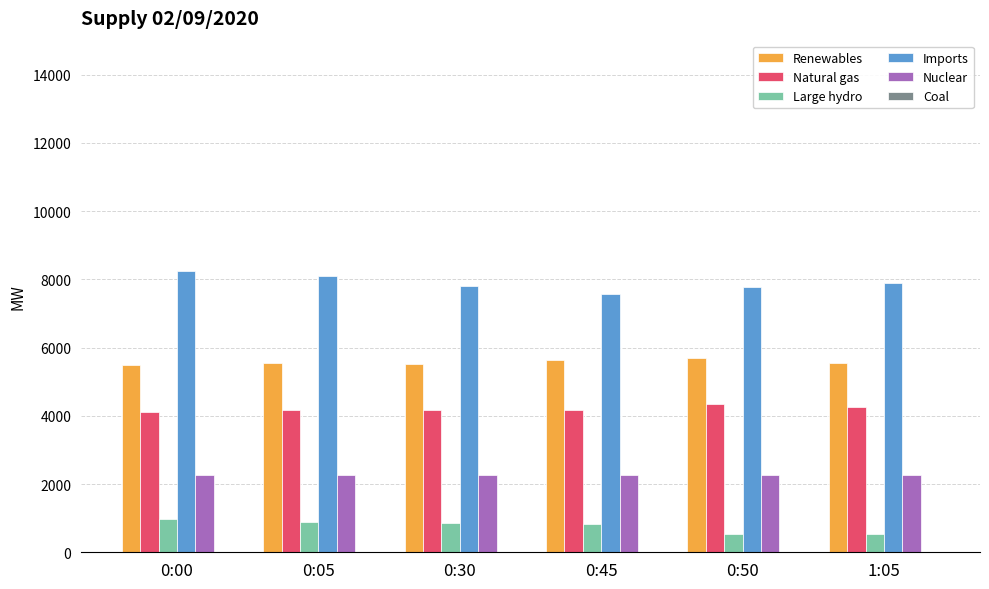

Which series has the largest total across all categories?

Imports